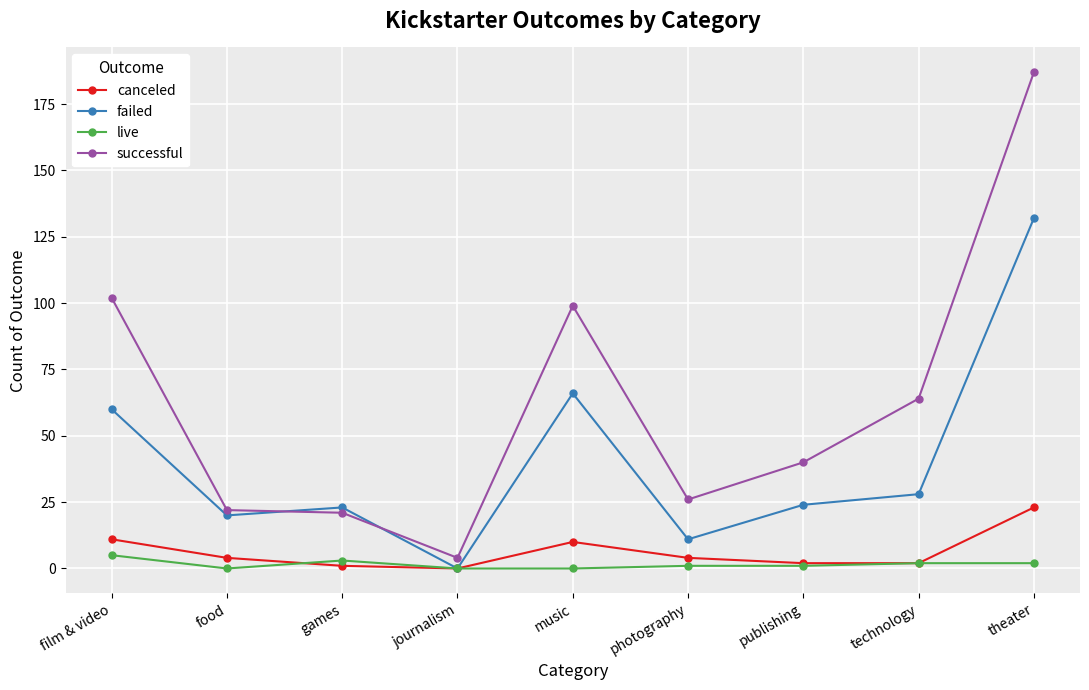

True or false: failed has a value of 113 at music.

False